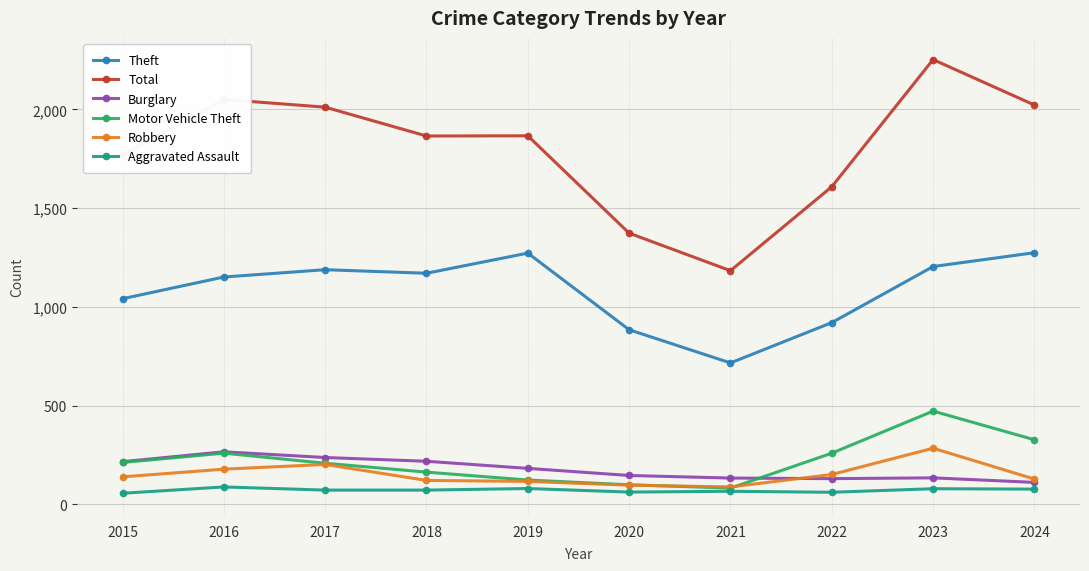

What is the value of the Robbery point at the 1st from the left?

139